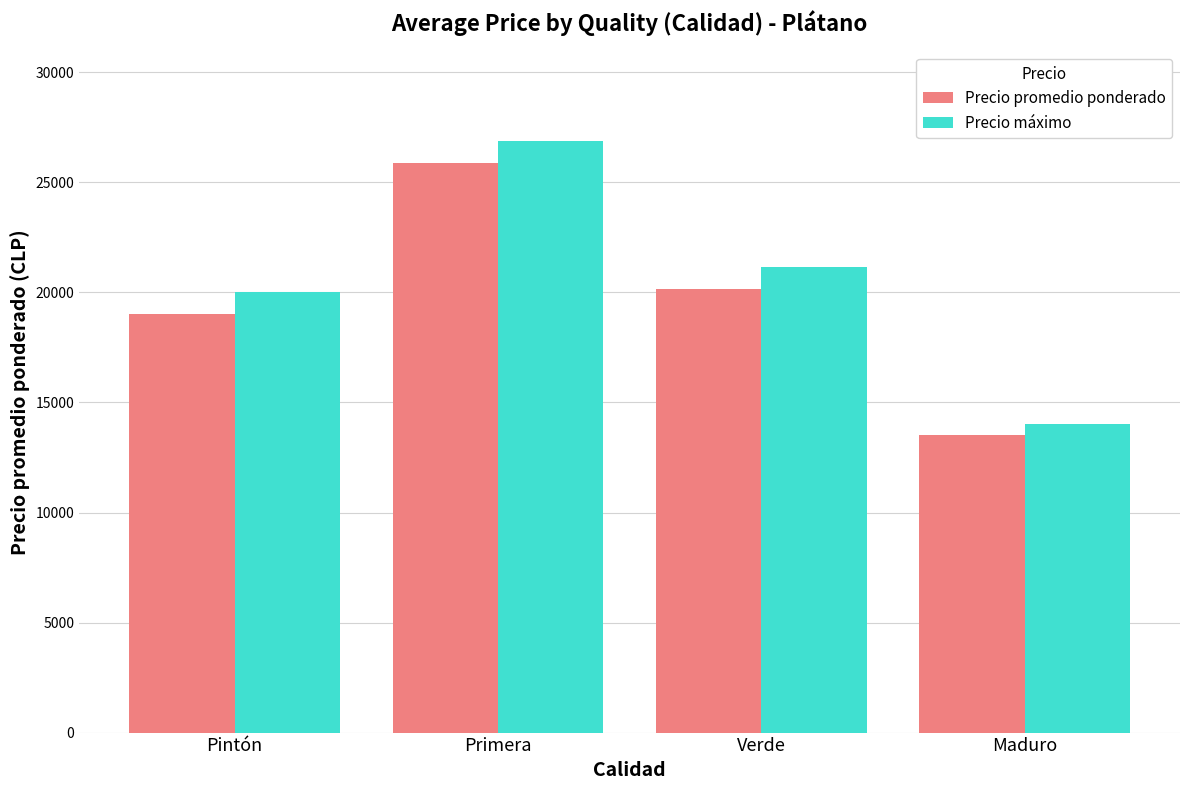

What is the label of the 4th bar from the left?

Maduro